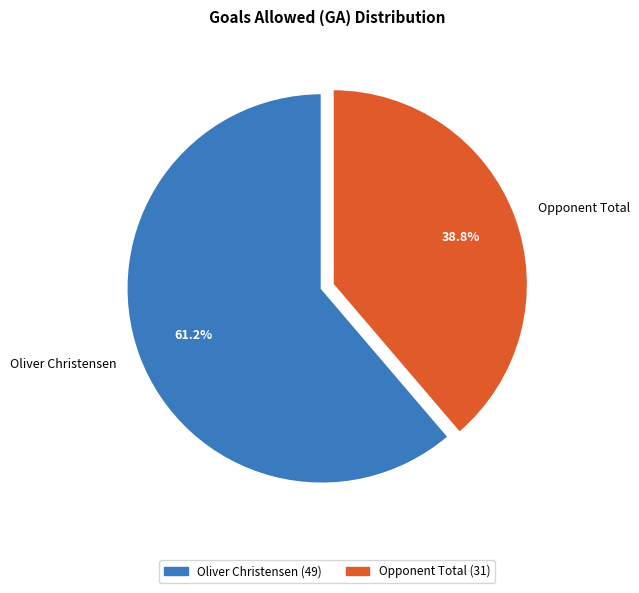

What is the smallest slice in the pie chart?

Opponent Total